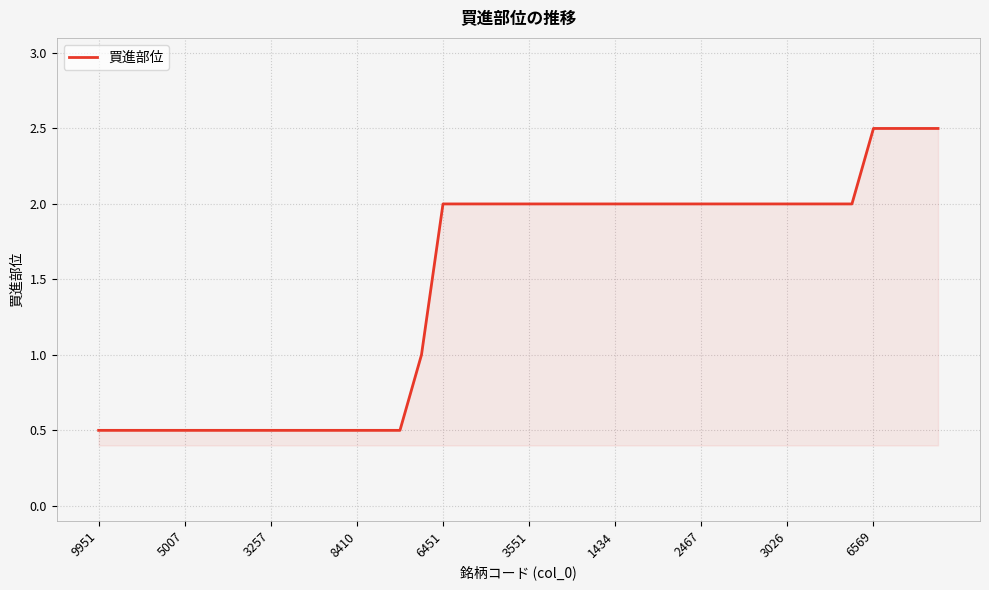

What is the minimum value shown in the chart?

0.5